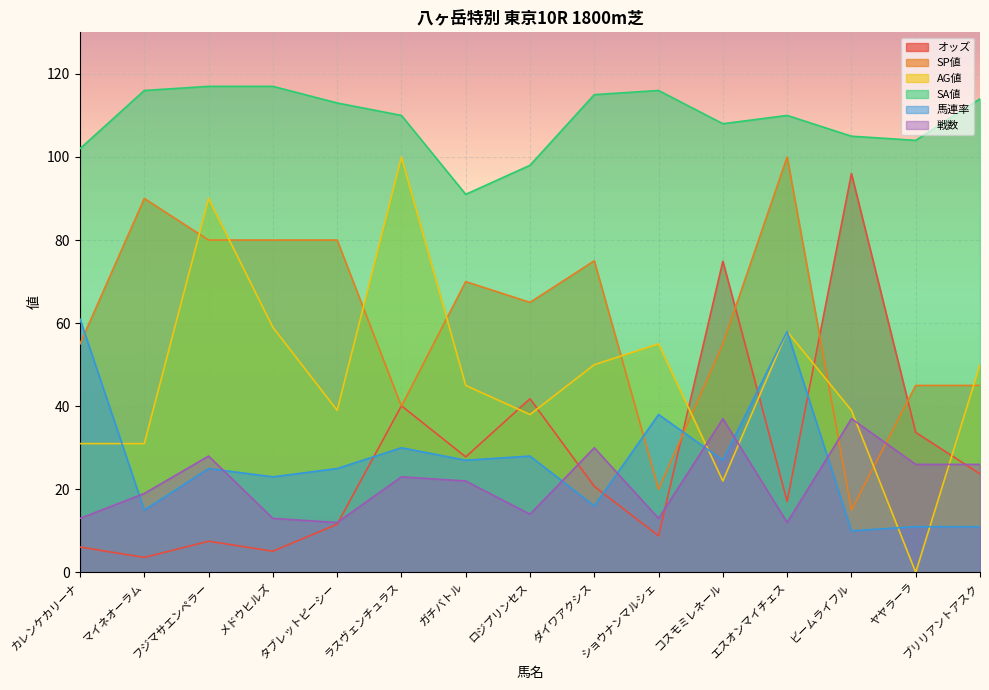

Reading left to right, list all the values displayed in this chart.

オッズ: カレンケカリーナ=6.1	マイネオーラム=3.6	フジマサエンペラー=7.5	メドウヒルズ=5.1	タブレットピーシー=11.6	ラスヴェンチュラス=40.1	ガチバトル=27.8	ロジプリンセス=41.8	ダイワアクシス=20.7	ショウナンマルシェ=8.8	コスモミレネール=74.9	エスオンマイチェス=17.1	ビームライフル=96.0	ヤヤラーラ=33.7	ブリリアントアスク=23.7
SP値: カレンケカリーナ=55.0	マイネオーラム=90.0	フジマサエンペラー=80.0	メドウヒルズ=80.0	タブレットピーシー=80.0	ラスヴェンチュラス=40.0	ガチバトル=70.0	ロジプリンセス=65.0	ダイワアクシス=75.0	ショウナンマルシェ=20.0	コスモミレネール=55.0	エスオンマイチェス=100.0	ビームライフル=15.0	ヤヤラーラ=45.0	ブリリアントアスク=45.0
AG値: カレンケカリーナ=31.0	マイネオーラム=31.0	フジマサエンペラー=90.0	メドウヒルズ=59.0	タブレットピーシー=39.0	ラスヴェンチュラス=100.0	ガチバトル=45.0	ロジプリンセス=38.0	ダイワアクシス=50.0	ショウナンマルシェ=55.0	コスモミレネール=22.0	エスオンマイチェス=58.0	ビームライフル=39.0	ヤヤラーラ=0.0	ブリリアントアスク=50.0
SA値: カレンケカリーナ=102.0	マイネオーラム=116.0	フジマサエンペラー=117.0	メドウヒルズ=117.0	タブレットピーシー=113.0	ラスヴェンチュラス=110.0	ガチバトル=91.0	ロジプリンセス=98.0	ダイワアクシス=115.0	ショウナンマルシェ=116.0	コスモミレネール=108.0	エスオンマイチェス=110.0	ビームライフル=105.0	ヤヤラーラ=104.0	ブリリアントアスク=114.0
馬連率: カレンケカリーナ=61.0	マイネオーラム=15.0	フジマサエンペラー=25.0	メドウヒルズ=23.0	タブレットピーシー=25.0	ラスヴェンチュラス=30.0	ガチバトル=27.0	ロジプリンセス=28.0	ダイワアクシス=16.0	ショウナンマルシェ=38.0	コスモミレネール=27.0	エスオンマイチェス=58.0	ビームライフル=10.0	ヤヤラーラ=11.0	ブリリアントアスク=11.0
戦数: カレンケカリーナ=13.0	マイネオーラム=19.0	フジマサエンペラー=28.0	メドウヒルズ=13.0	タブレットピーシー=12.0	ラスヴェンチュラス=23.0	ガチバトル=22.0	ロジプリンセス=14.0	ダイワアクシス=30.0	ショウナンマルシェ=13.0	コスモミレネール=37.0	エスオンマイチェス=12.0	ビームライフル=37.0	ヤヤラーラ=26.0	ブリリアントアスク=26.0